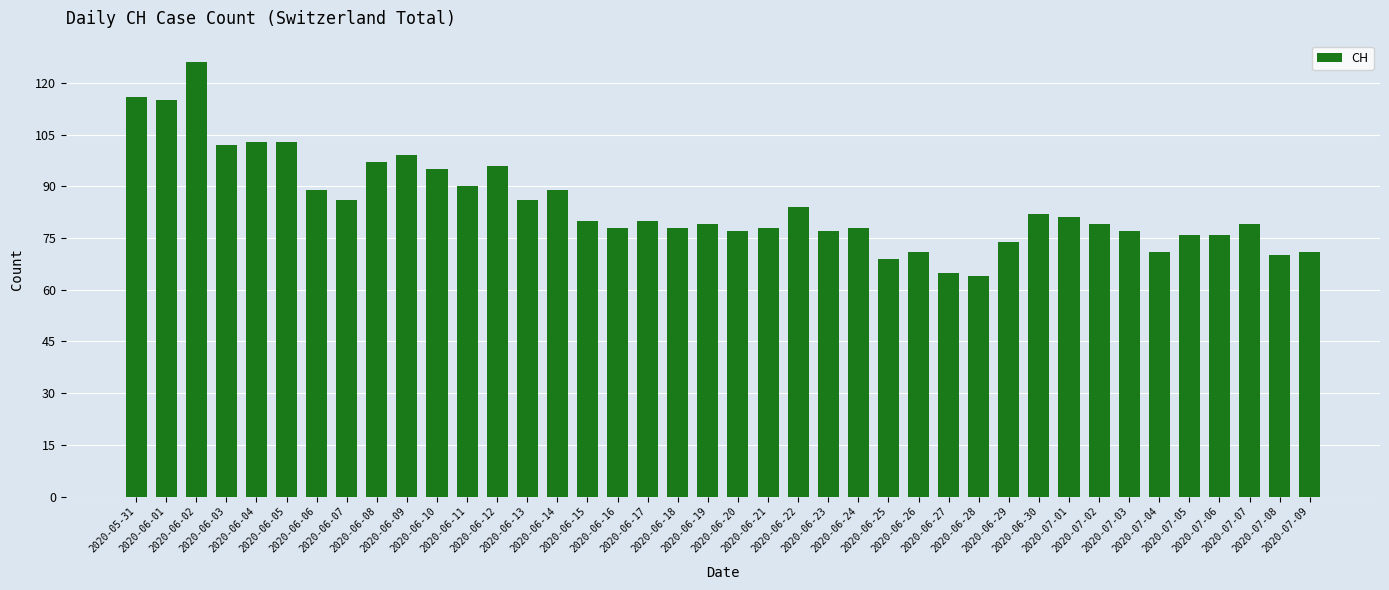

The value at 2020-06-06 is 123. True or false?

False